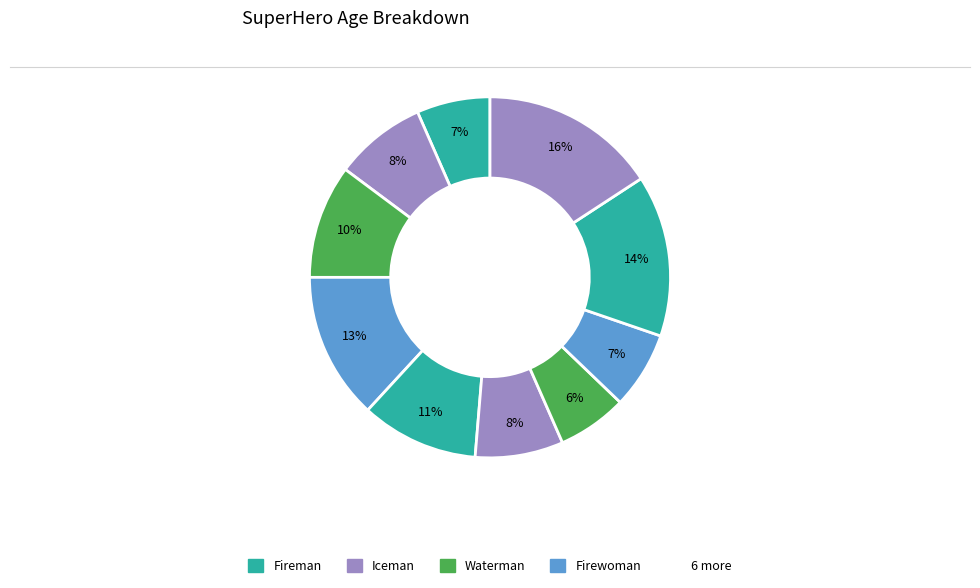

Is there any slice that represents more than half of the pie?

No